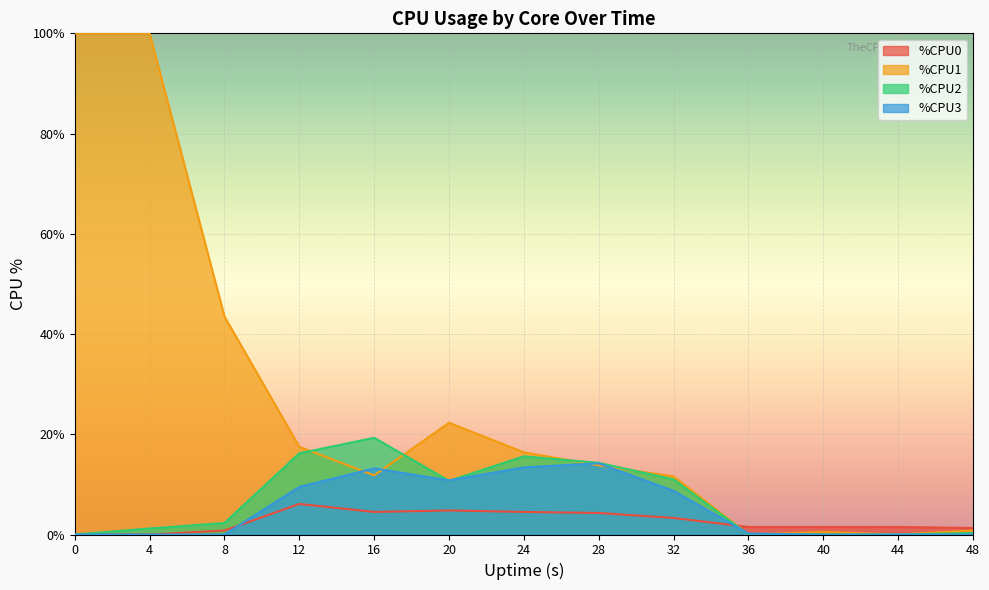

Is it true that %CPU0 equals 1.7 at 48?

False